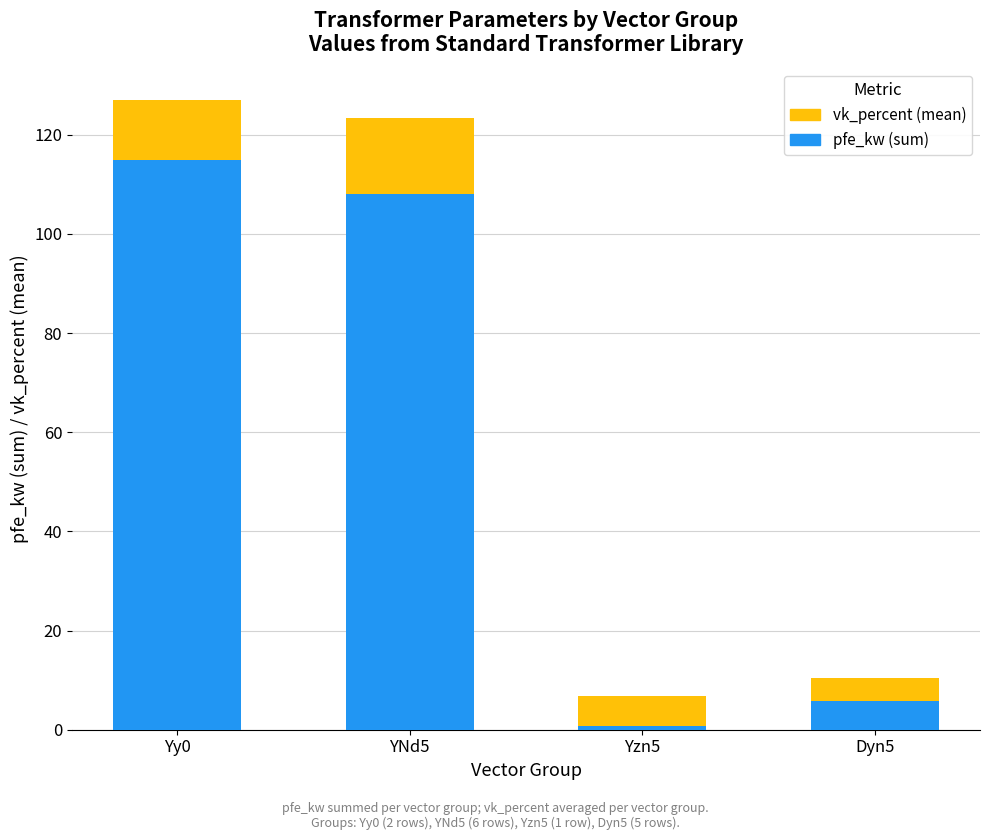

What is the total value across all series at YNd5?

123.4